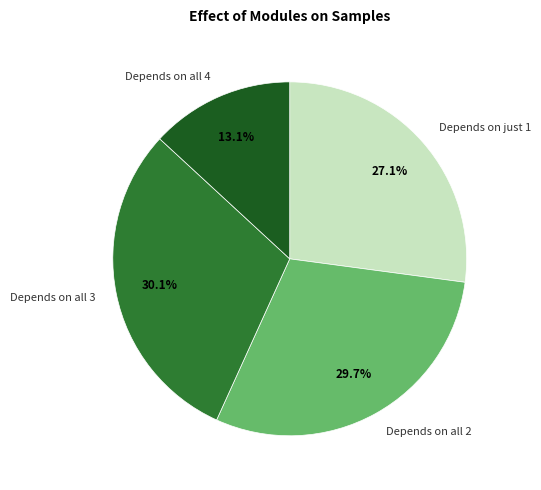

Which has a higher value, Depends on all 4 or Depends on all 3?

Depends on all 3